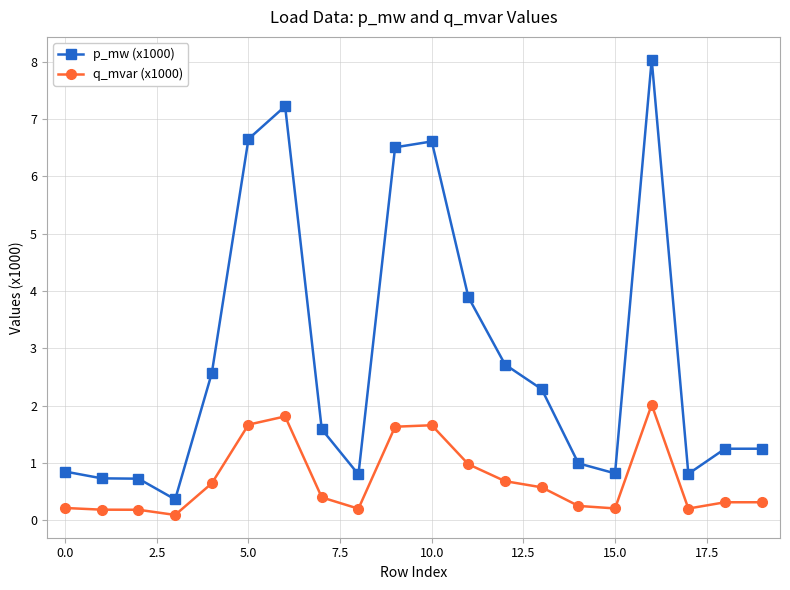

What is the minimum value for q_mvar (x1000)?

0.1